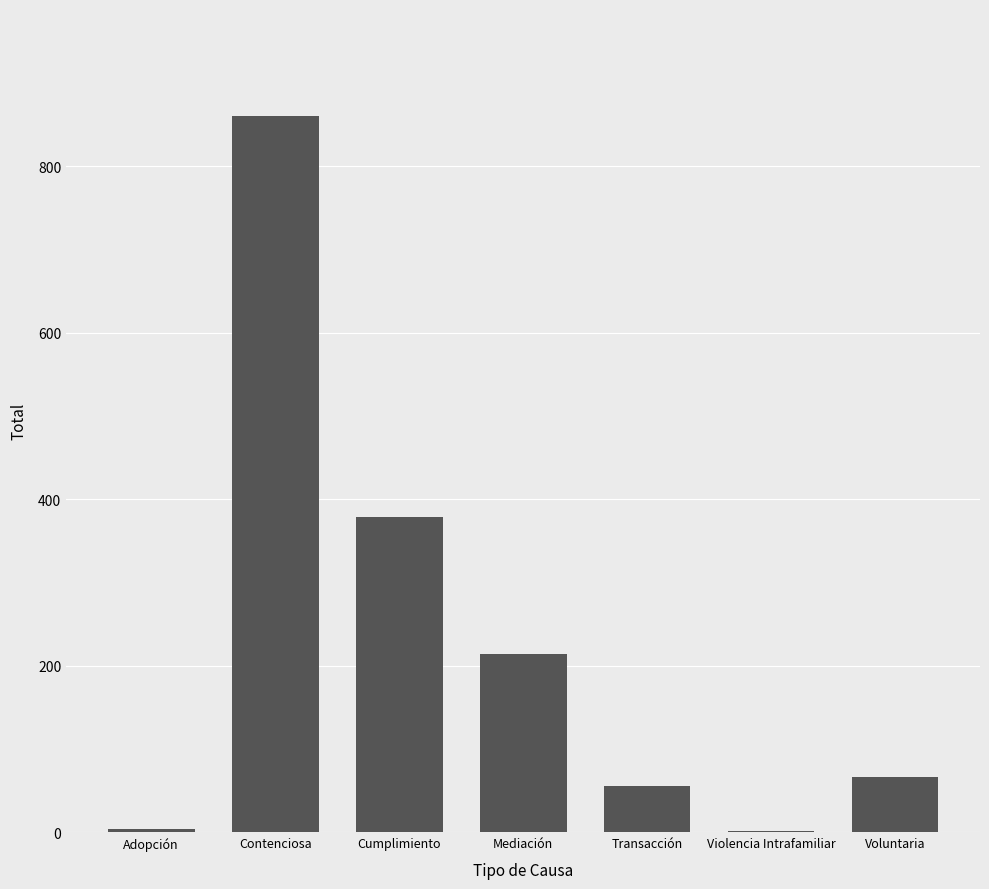

What is the greatest value displayed?

860